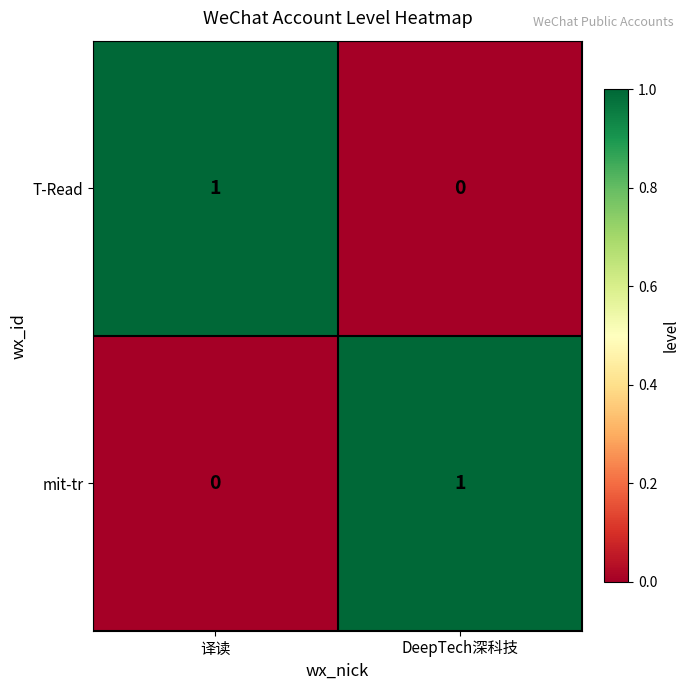

Reading right to left, list all the values displayed in this chart.

T-Read: 0	1
mit-tr: 1	0